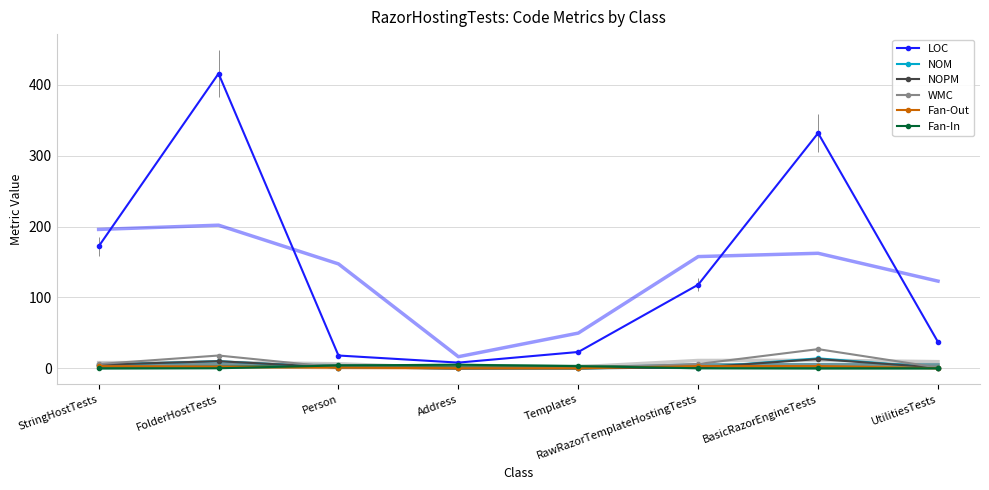

At which label does Fan-Out reach its peak?

StringHostTests